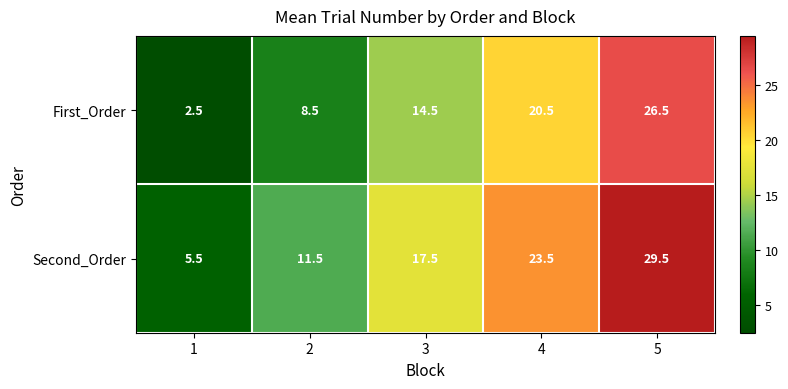

What is the total value across all series at 4?

44.0